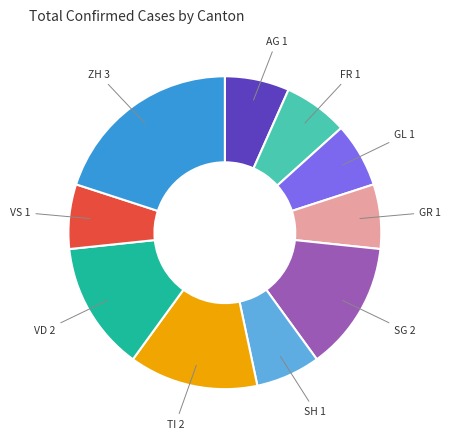

Does any single category account for the majority?

No